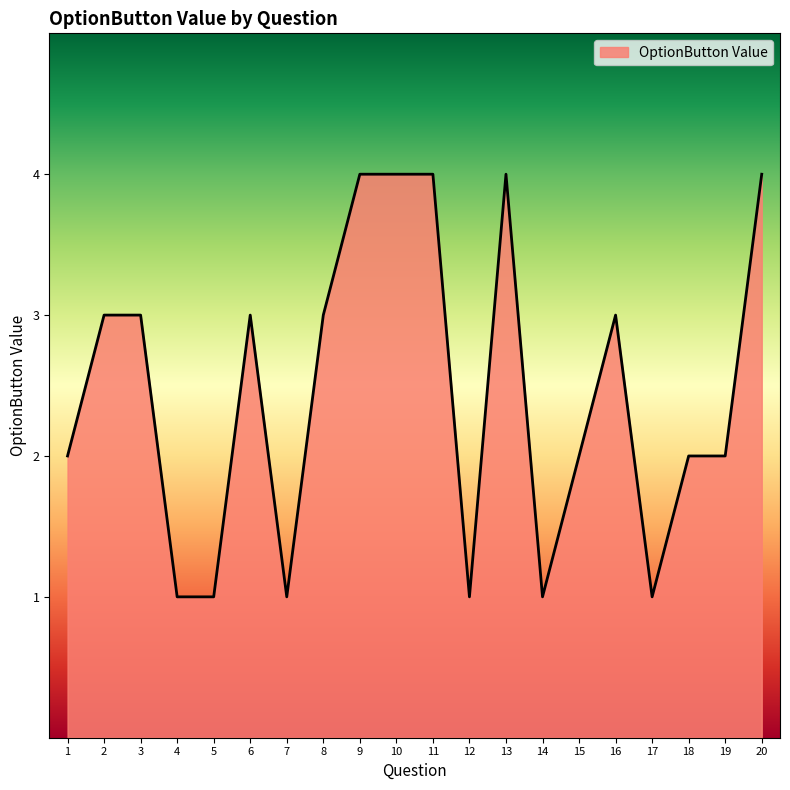

Reading right to left, what are all the values shown in this chart?

4	2	2	1	3	2	1	4	1	4	4	4	3	1	3	1	1	3	3	2